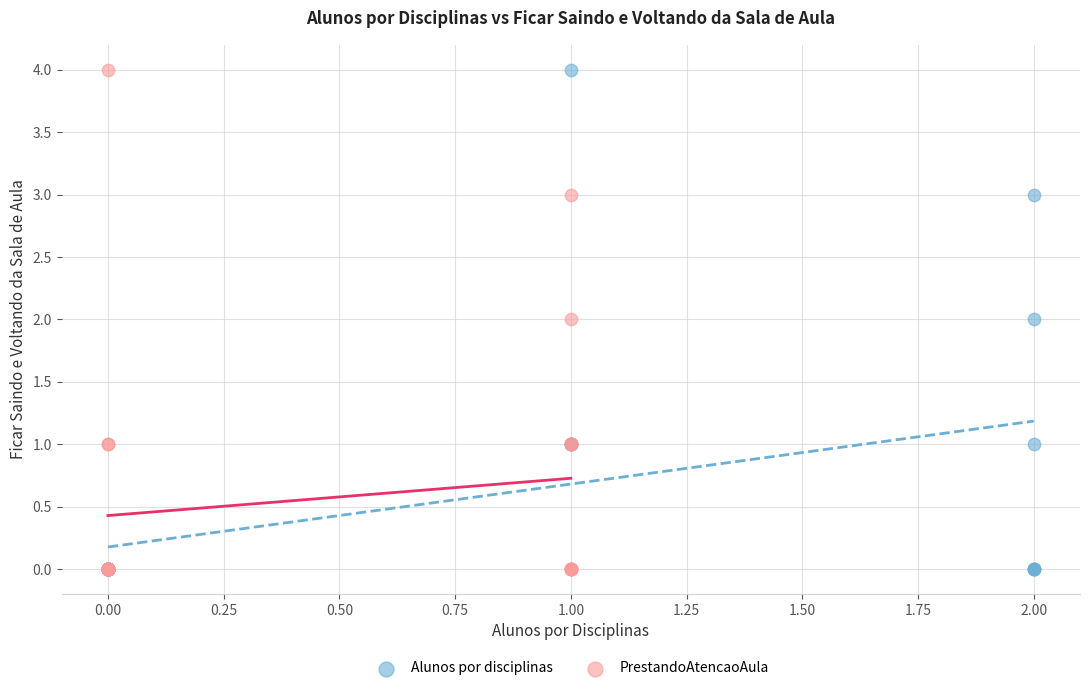

What are all the series names shown in the legend?

Alunos por disciplinas, PrestandoAtencaoAula